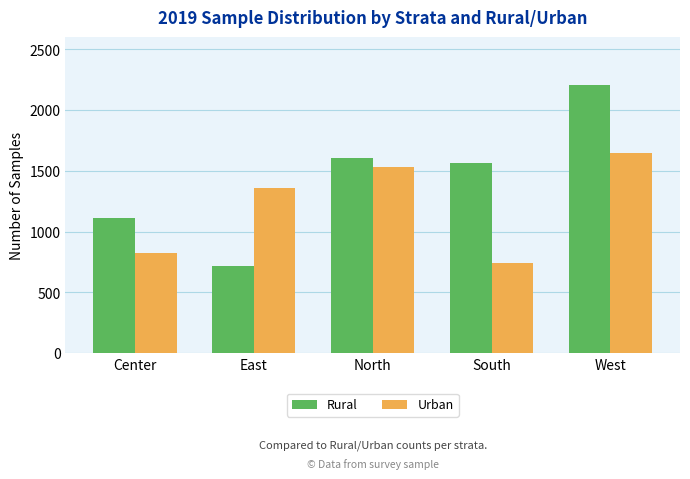

What is the sum of all Rural values?

7220